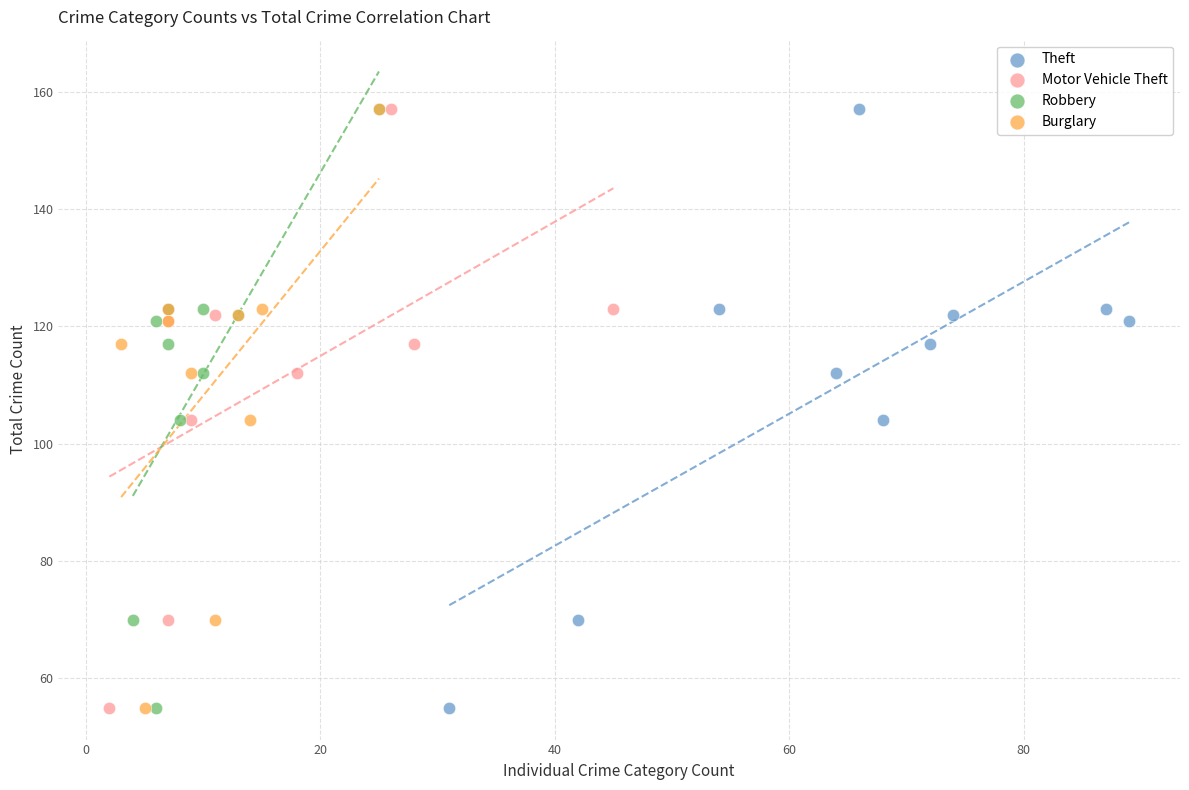

What are all the series names shown in the legend?

Theft, Motor Vehicle Theft, Robbery, Burglary